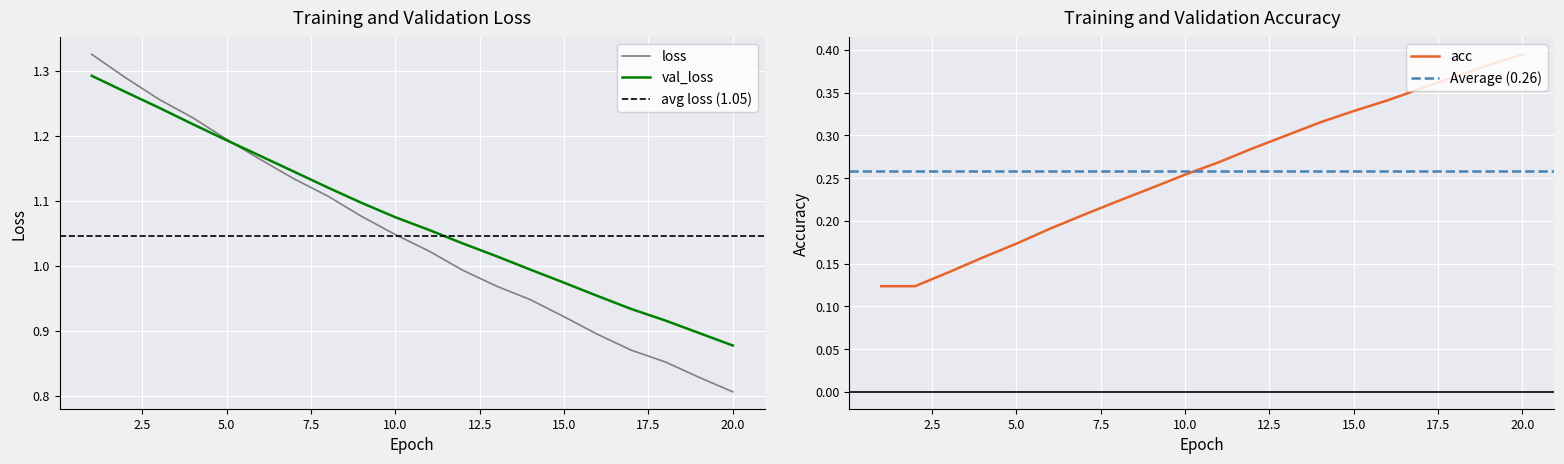

Reading right to left, list all the values displayed in this chart.

loss: 0.8	0.8	0.9	0.9	0.9	0.9	0.9	1.0	1.0	1.0	1.0	1.1	1.1	1.1	1.2	1.2	1.2	1.3	1.3	1.3
val_loss: 0.9	0.9	0.9	0.9	1.0	1.0	1.0	1.0	1.0	1.1	1.1	1.1	1.1	1.1	1.2	1.2	1.2	1.2	1.3	1.3
acc: 0.4	0.4	0.4	0.4	0.3	0.3	0.3	0.3	0.3	0.3	0.3	0.2	0.2	0.2	0.2	0.2	0.2	0.1	0.1	0.1